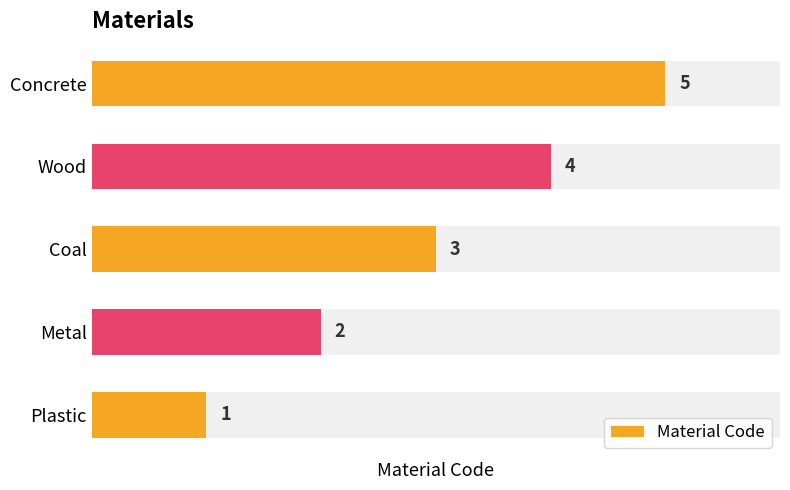

What is the change in value from Coal to Concrete?

+2